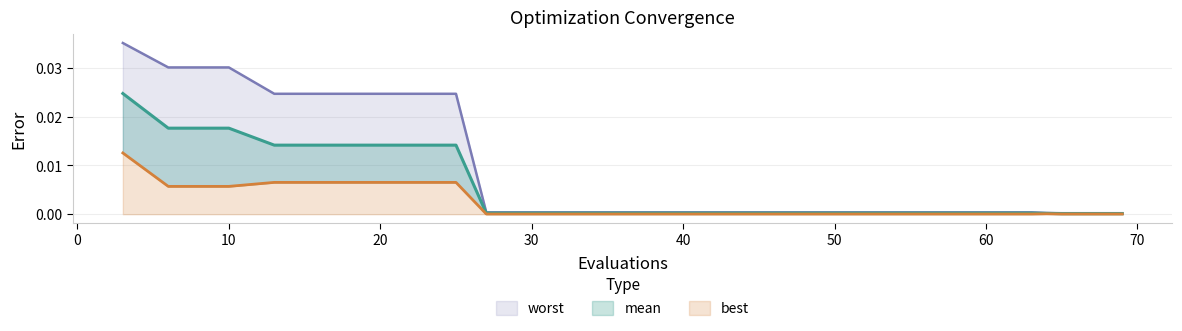

List the labels in order of mean value, largest first.

3, 6, 10, 13, 17, 21, 25, 27, 31, 35, 39, 43, 47, 51, 55, 59, 63, 64, 65, 69